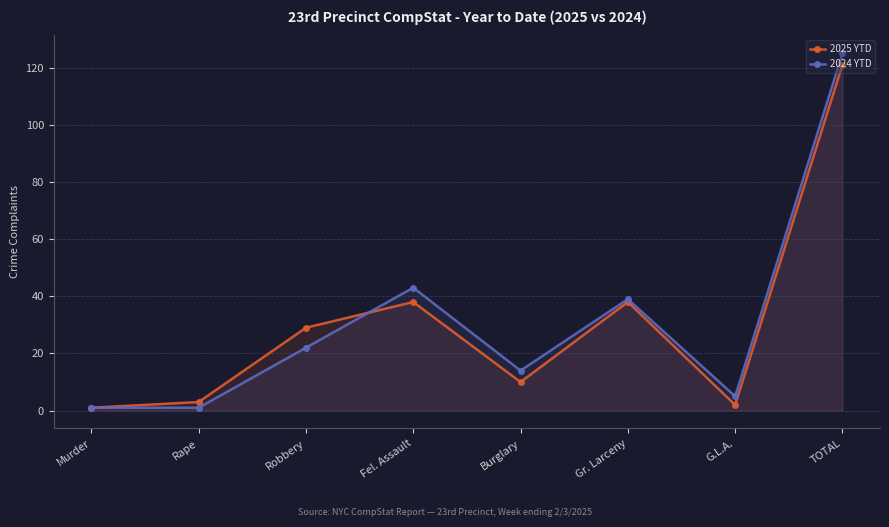

How many interior local valleys does the 2025 YTD series have?

2